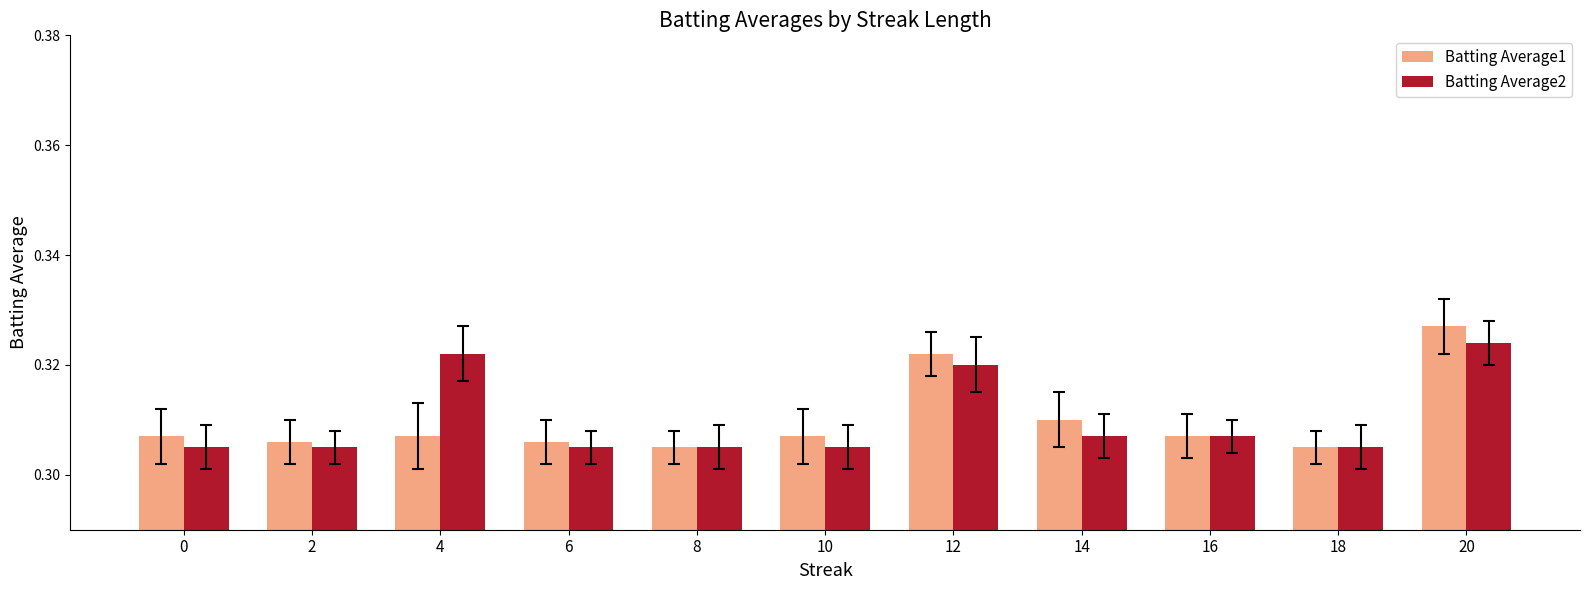

The value of Batting Average1 at 20 is 0.2. True or false?

False